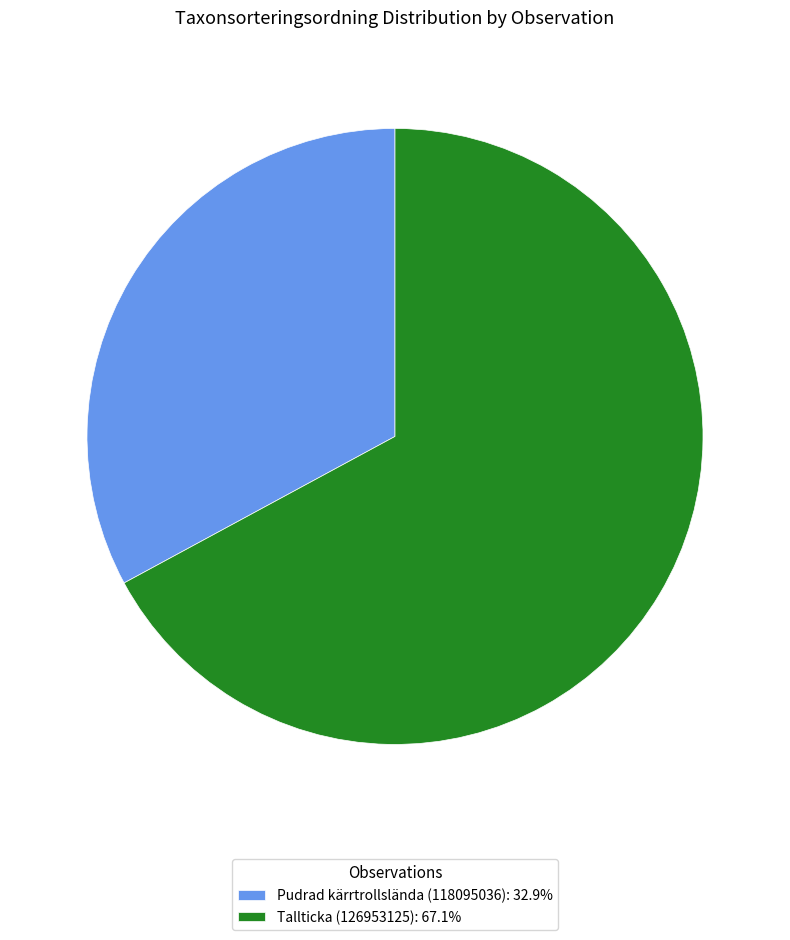

Which category has the biggest portion of the pie?

Tallticka (126953125)